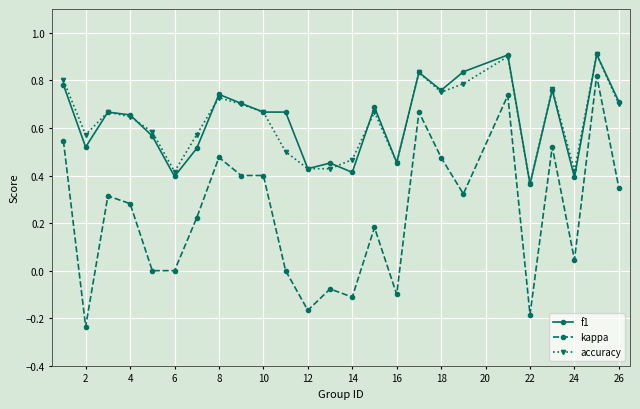

True or false: accuracy and kappa cross at least once.

False